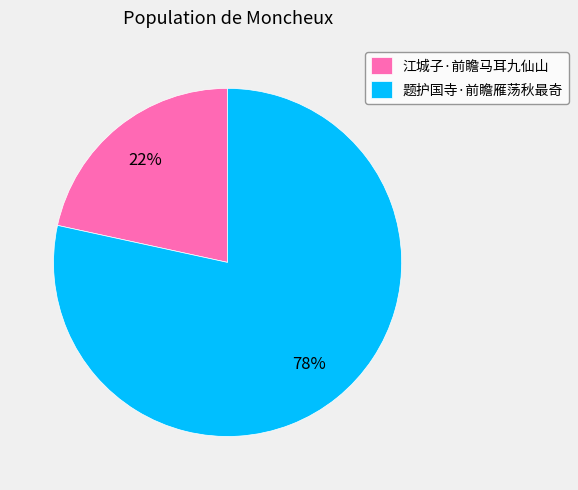

Combined, do 江城子·前瞻马耳九仙山 and 题护国寺·前瞻雁荡秋最奇 account for over 50%?

Yes